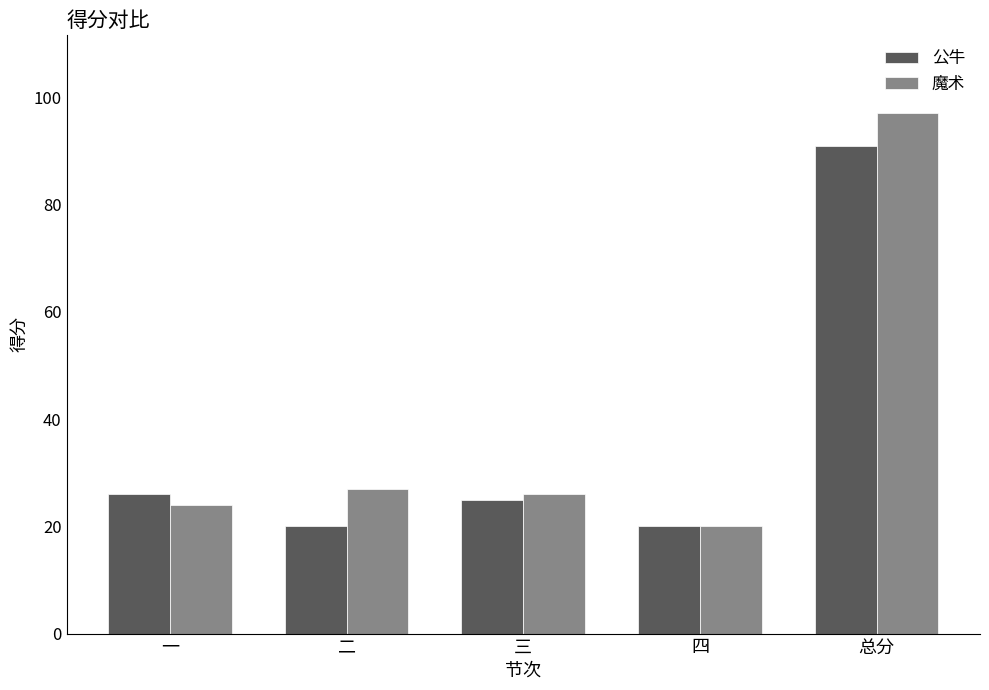

How many series are shown in this chart?

2